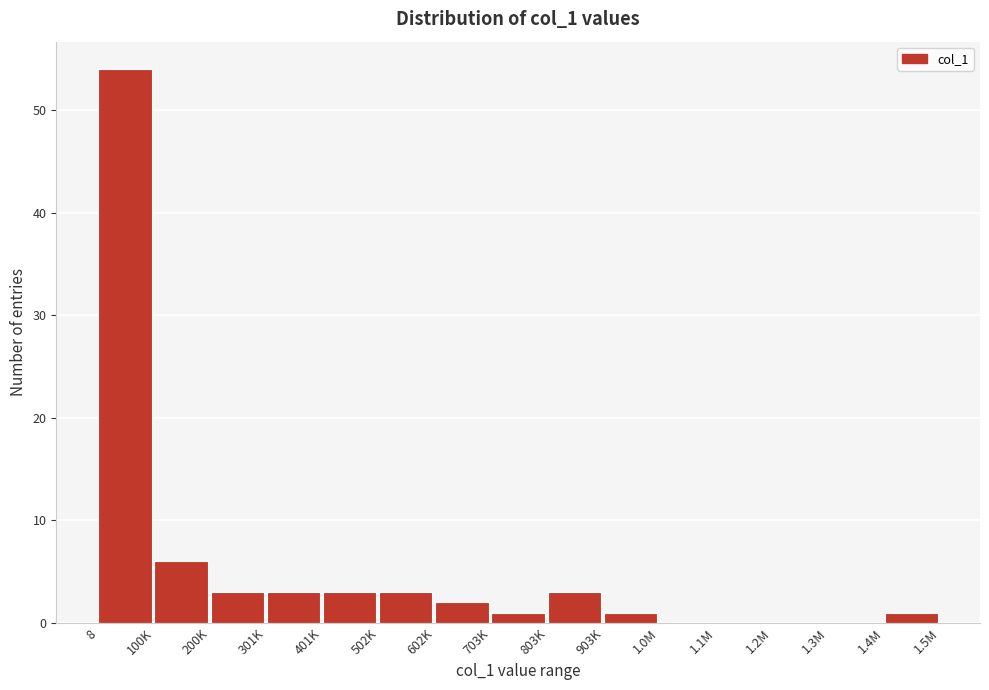

Reading right to left, what are all the values shown in this chart?

1.4M=1	1.3M=0	1.2M=0	1.1M=0	1.0M=0	903K=1	803K=3	703K=1	602K=2	502K=3	401K=3	301K=3	200K=3	100K=6	8=54